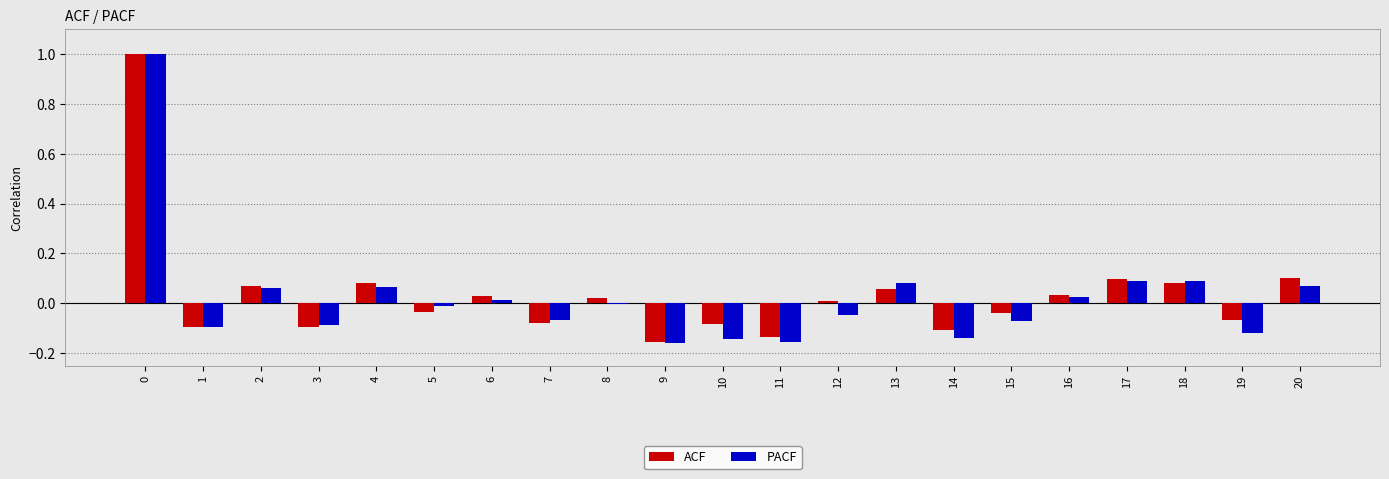

What is the sum of all ACF values?

0.7